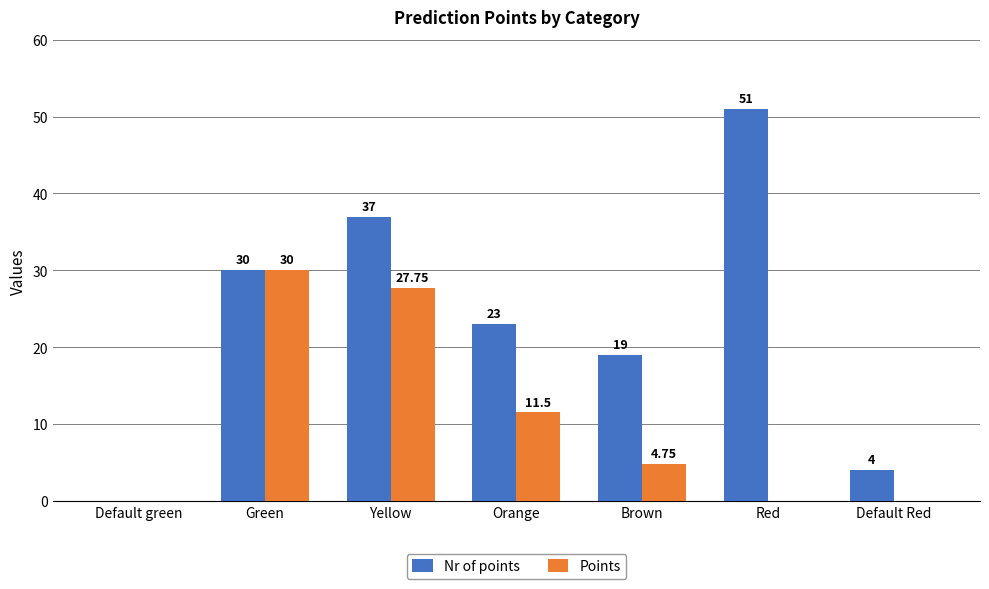

Which series changed the most between Default green and Default Red?

Nr of points